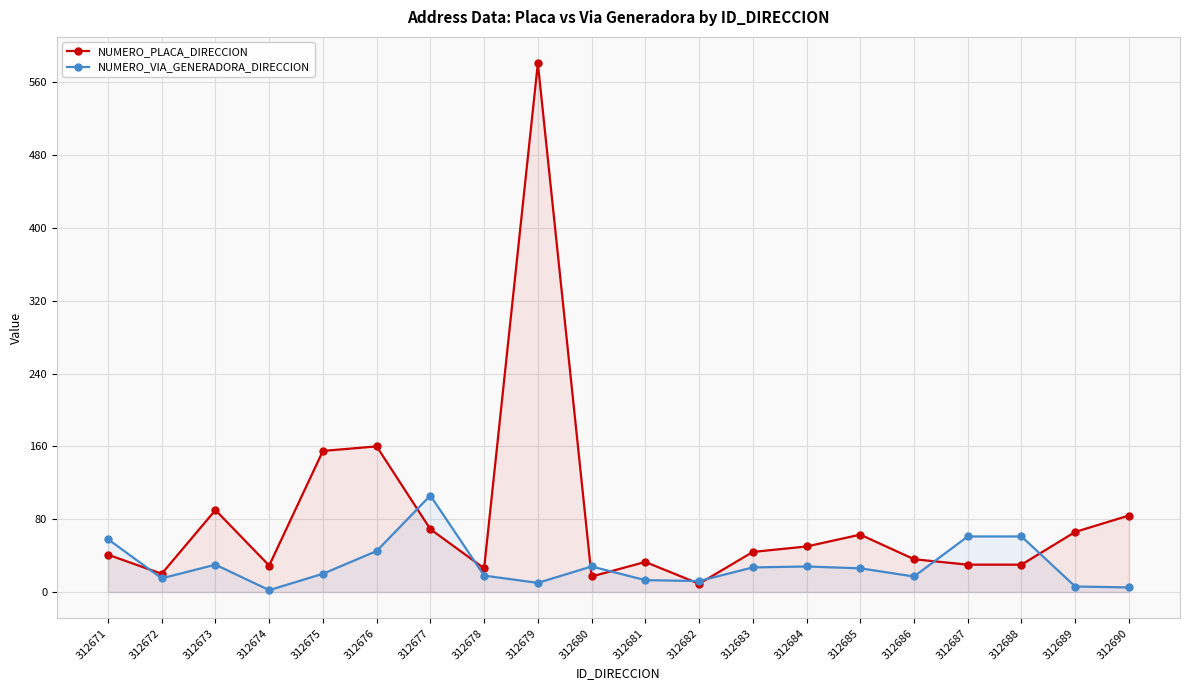

Where does the NUMERO_PLACA_DIRECCION series first go above 44?

312673